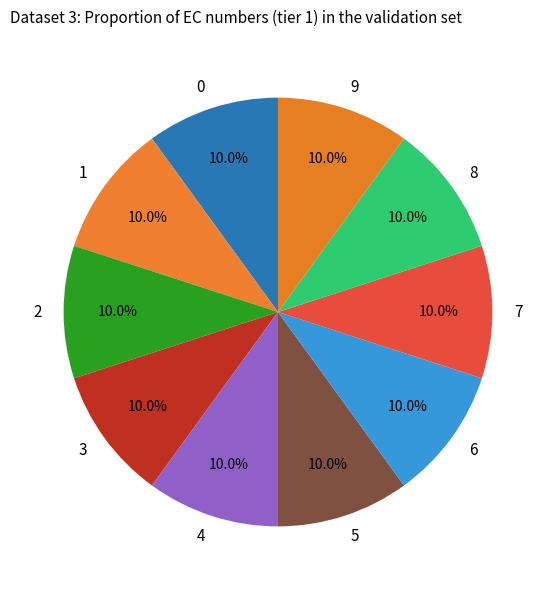

Combined, do 2 and 5 account for over 50%?

No